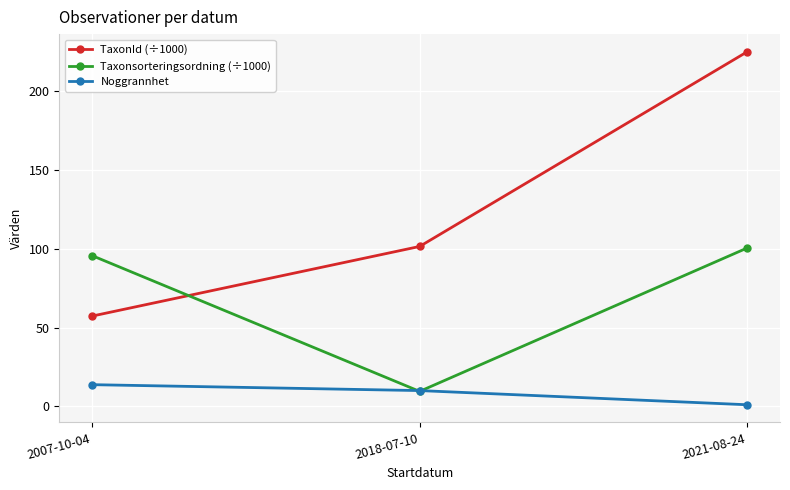

What is the sum of all Noggrannhet values?

24.8